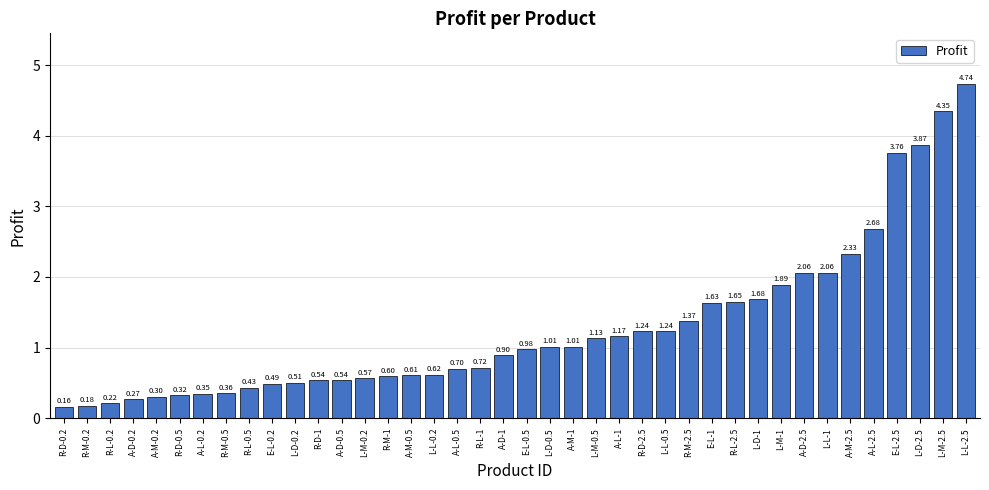

Is it true that the value at R-D-1 is 0.8?

False